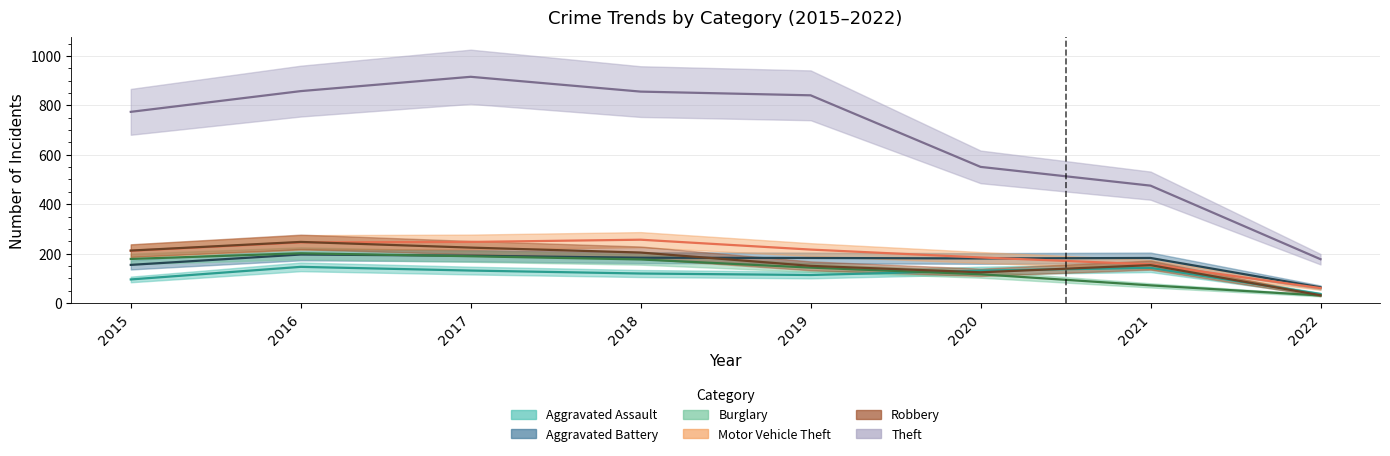

Read the Theft value at 2016, to the nearest 100.

900